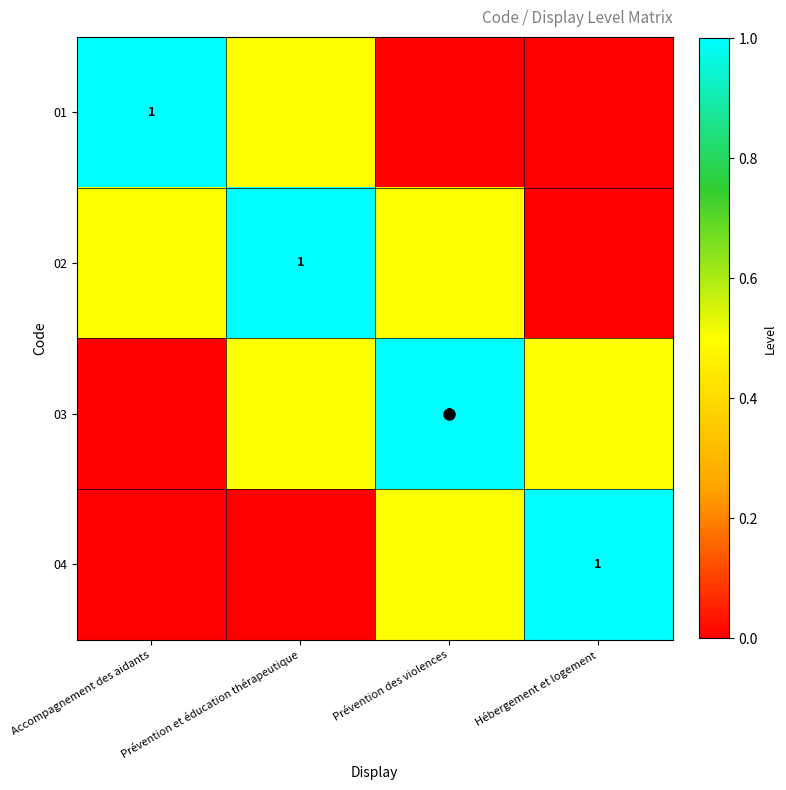

What is the spread (max minus min) of values at Accompagnement des aidants?

1.0